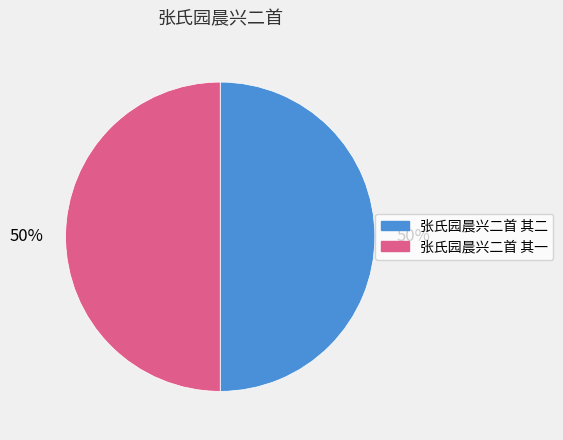

To the nearest percent, what portion does 张氏园晨兴二首 其一 represent?

50%